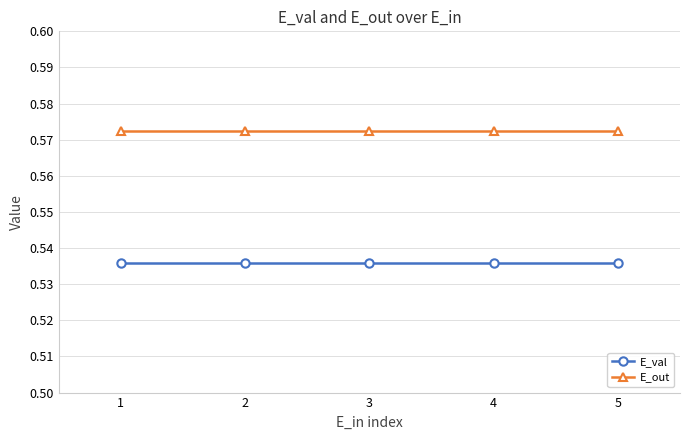

Rank the series at 2 from lowest to highest value.

E_val, E_out